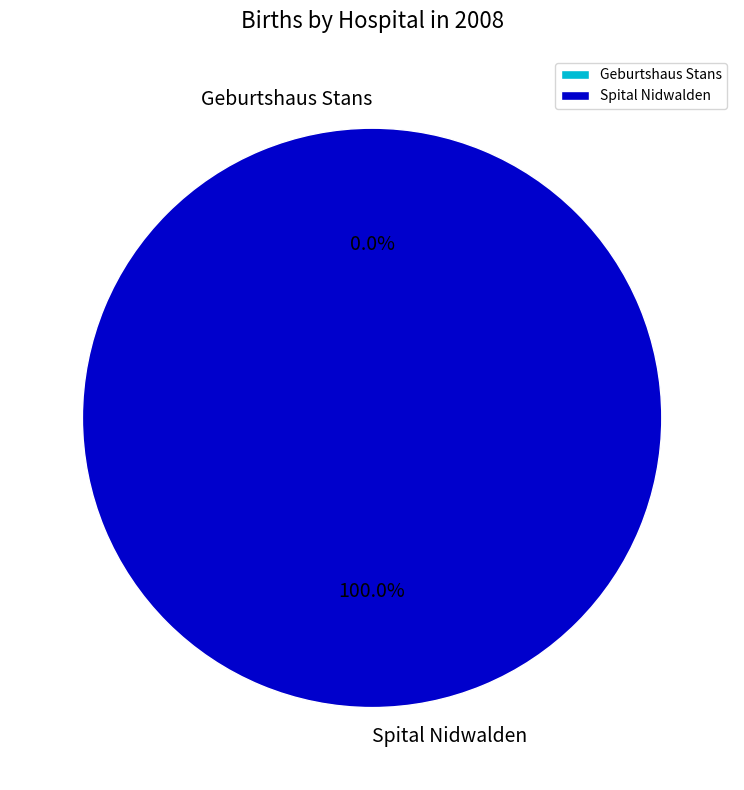

How many slices are in this pie chart?

2